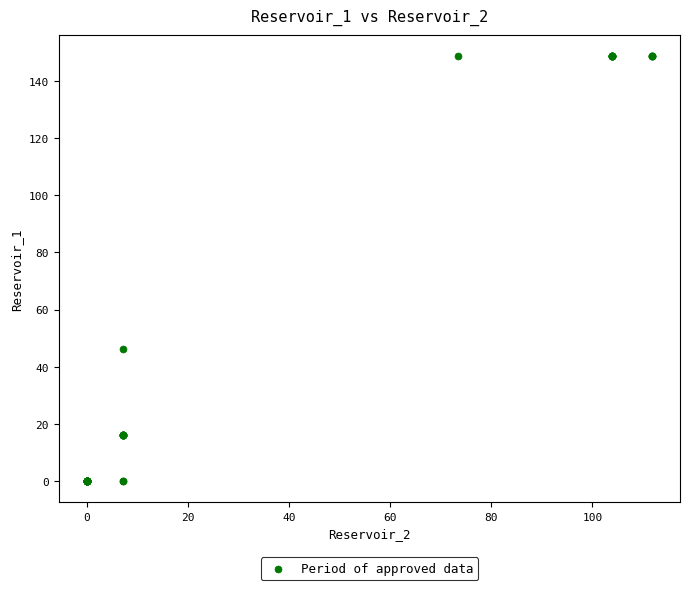

What Y value in the scatter plot is closest to 74?

46.0